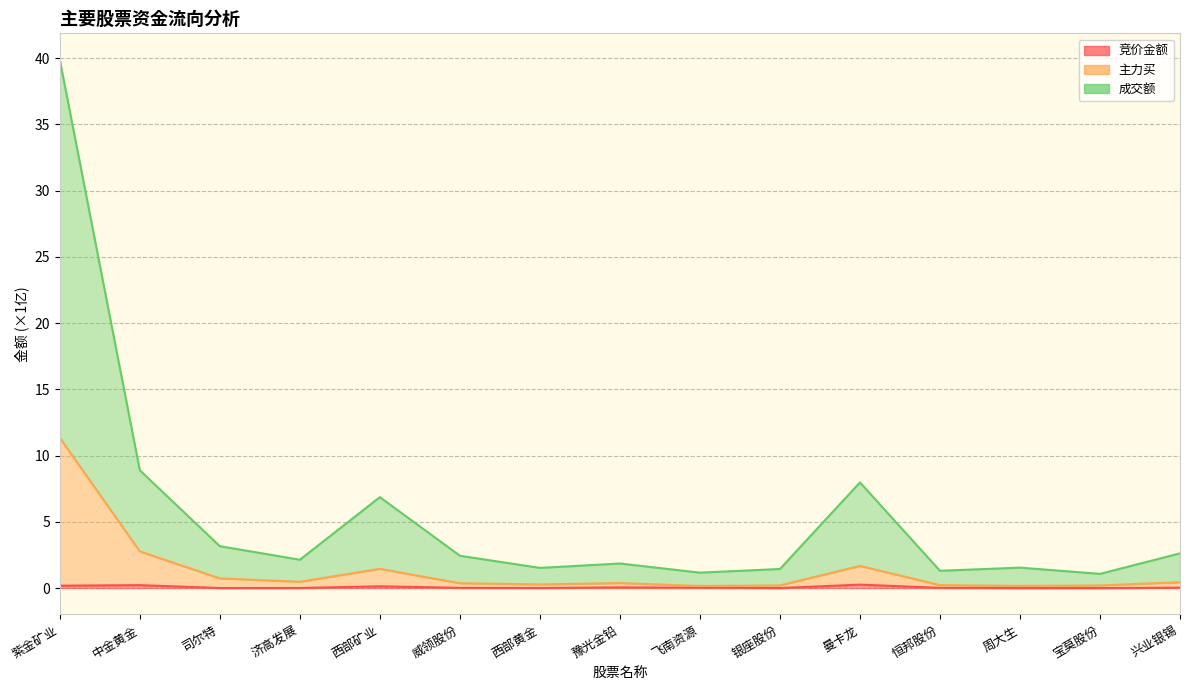

Reading left to right, what are all the values shown in this chart?

竞价金额: 0.2	0.2	0.0	0.0	0.1	0.0	0.0	0.1	0.0	0.0	0.3	0.0	0.0	0.0	0.0
主力买: 11.3	2.8	0.7	0.5	1.5	0.4	0.3	0.4	0.2	0.2	1.7	0.2	0.2	0.2	0.4
成交额: 39.9	8.9	3.2	2.1	6.9	2.4	1.5	1.9	1.2	1.4	8.0	1.3	1.5	1.1	2.6